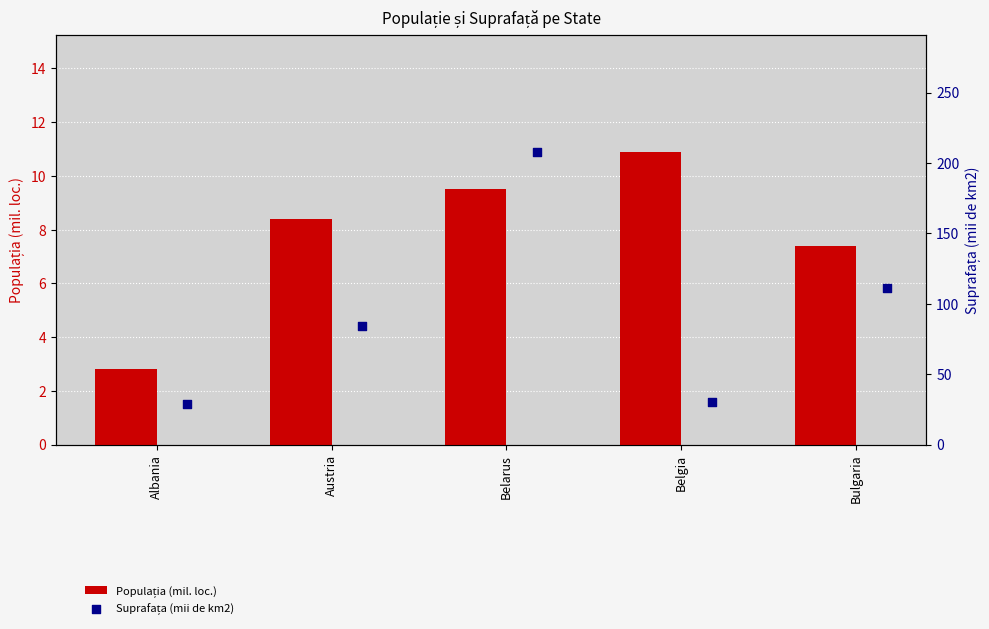

What is the total value across all series at Belarus?

217.5